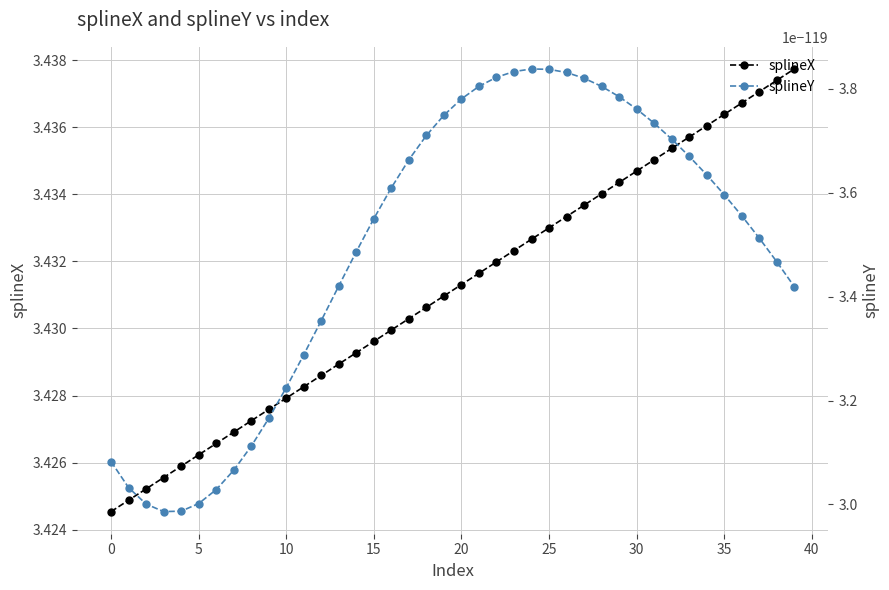

How many splineX values are between 3 and 4?

40